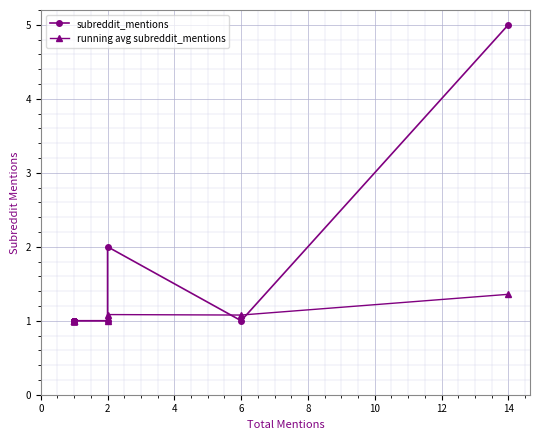

In subreddit_mentions, how many points are lower than both neighbors (excluding endpoints)?

1